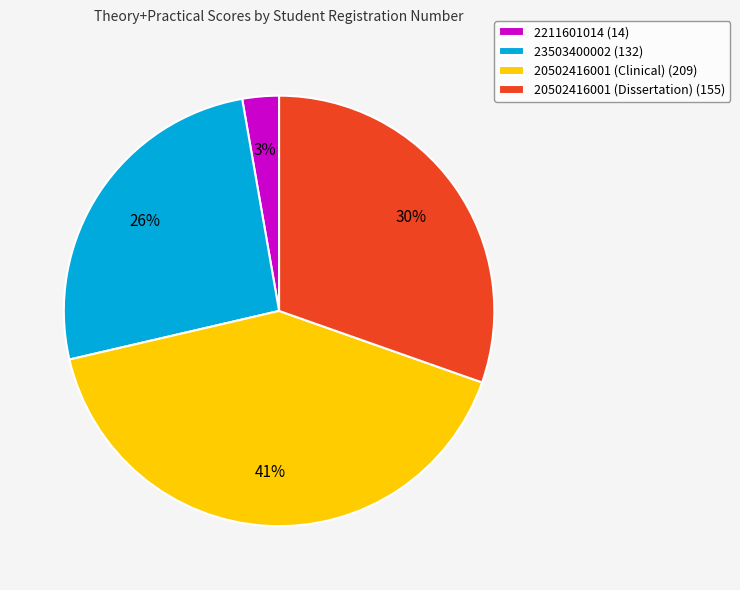

What is the largest slice in the pie chart?

20502416001 (Clinical)